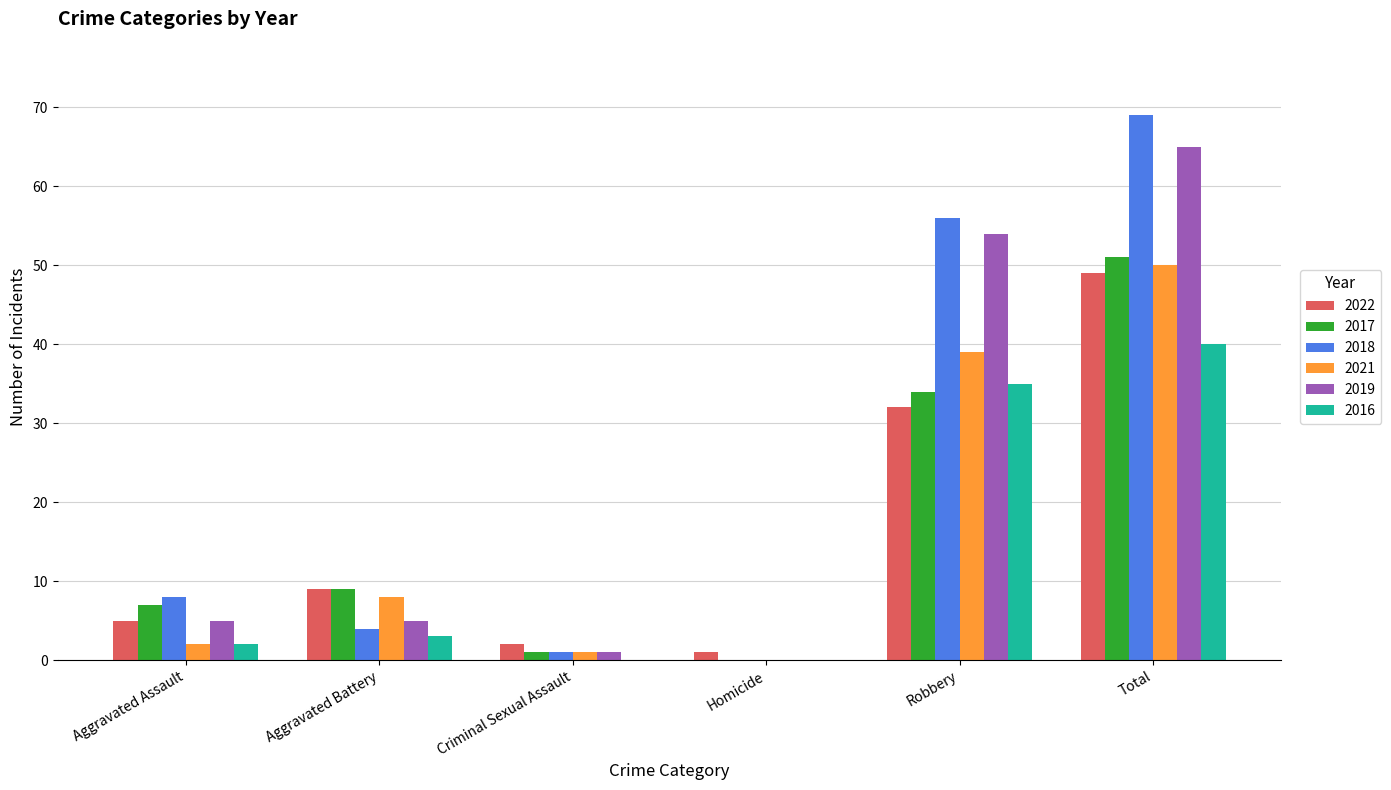

Count the number of categories in the chart.

6